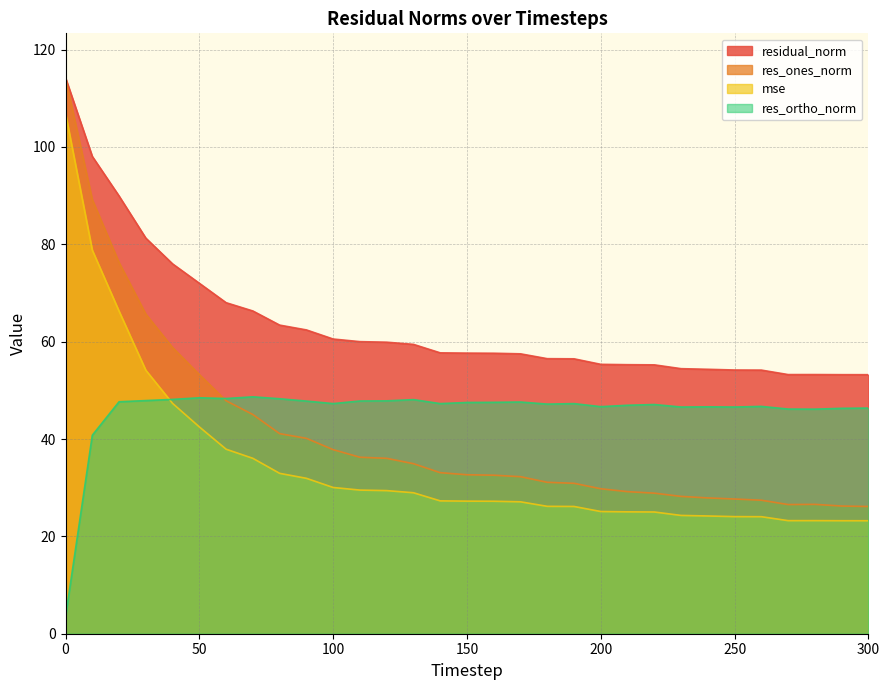

True or false: res_ortho_norm has more than 1 points higher than both neighbors.

True